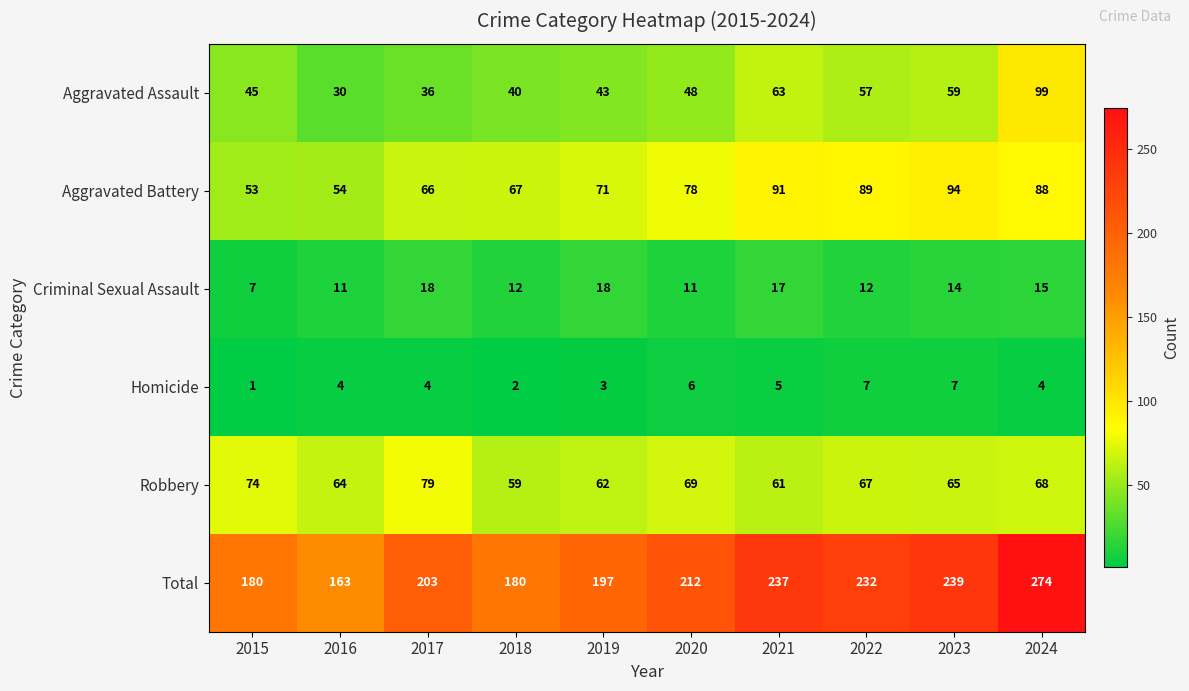

What is the difference between the Homicide values at 2021 and 2015?

4